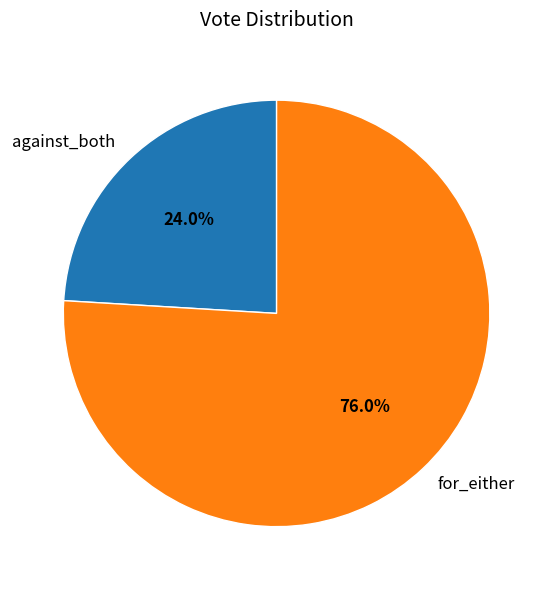

To the nearest percent, what is the difference between the largest and smallest slice percentages?

52%